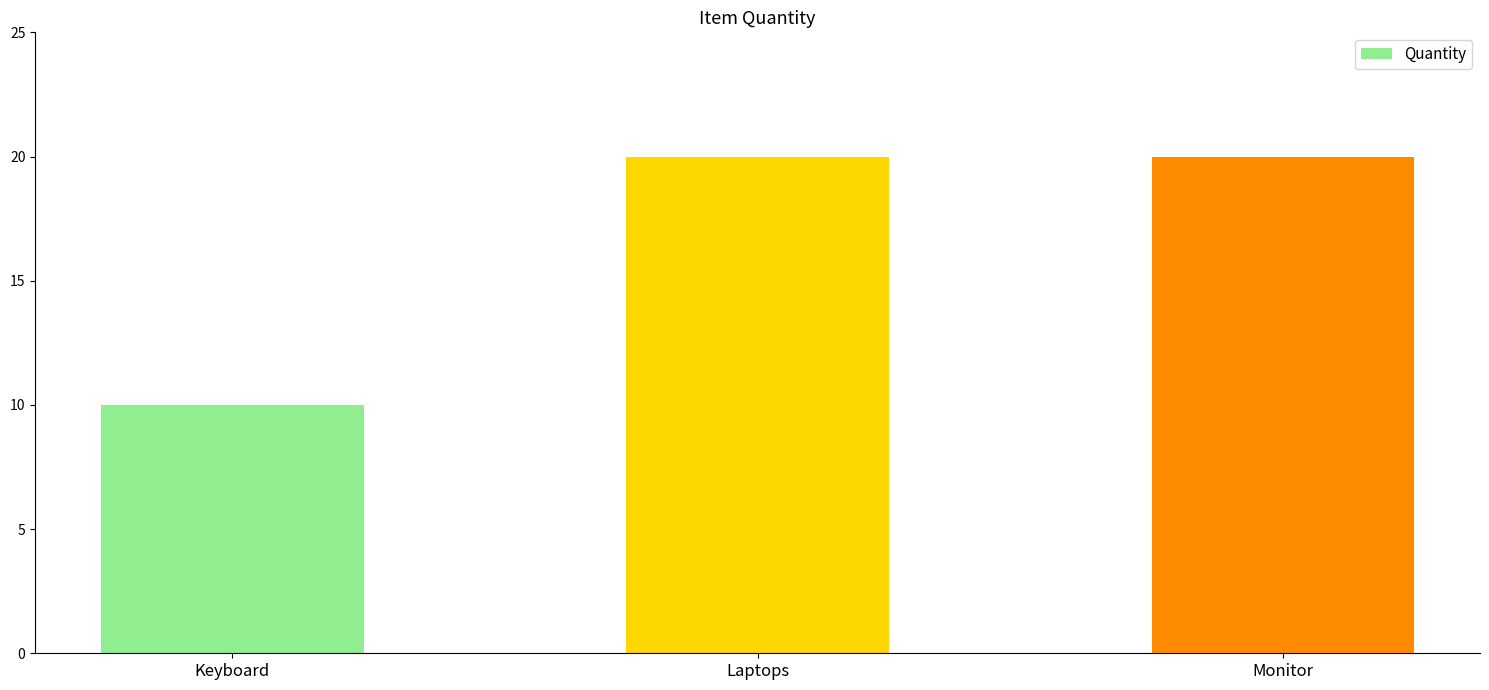

What is the greatest value displayed?

20